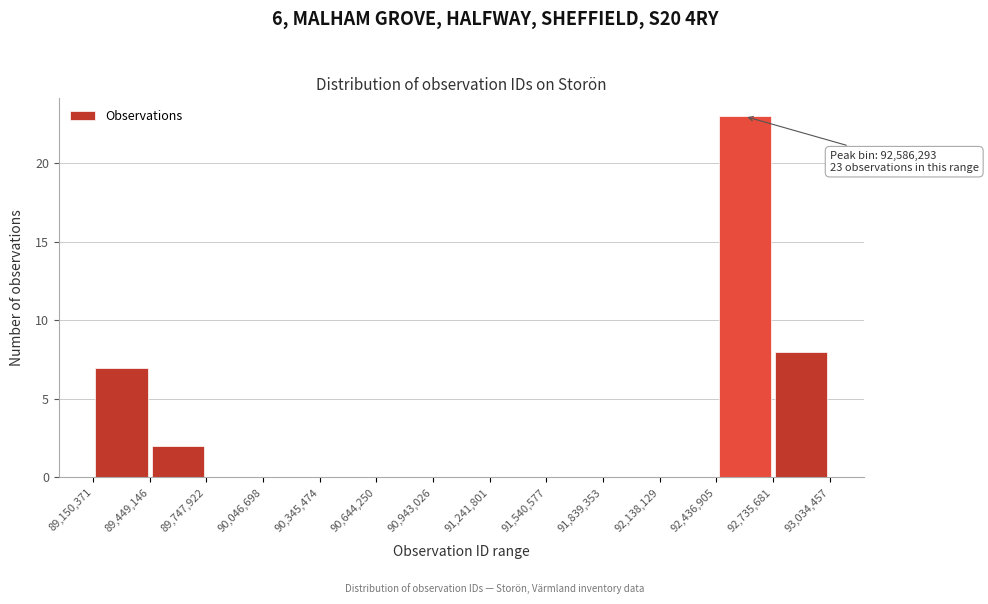

Over which range of the x-axis is the bar tallest?

92,436,905 to 92,735,681